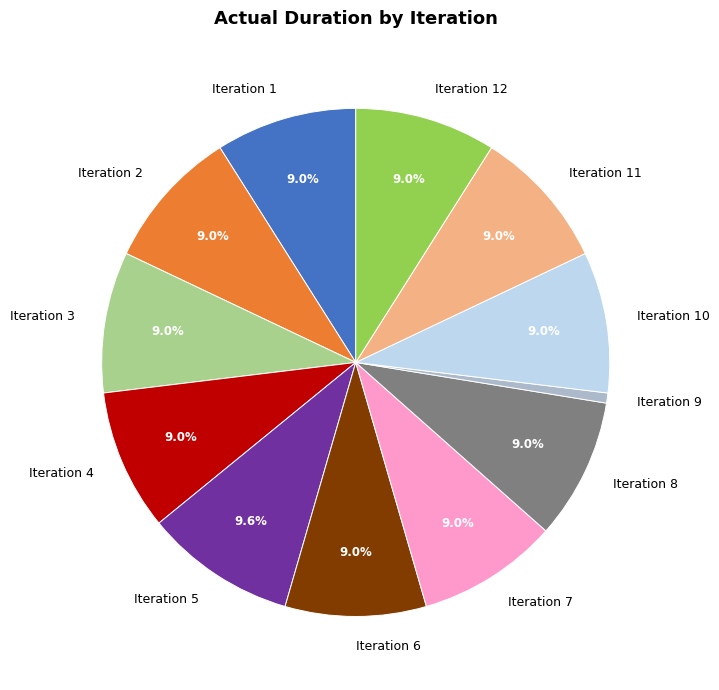

Approximately how many times larger is the value at Iteration 7 compared to Iteration 9?

14.0